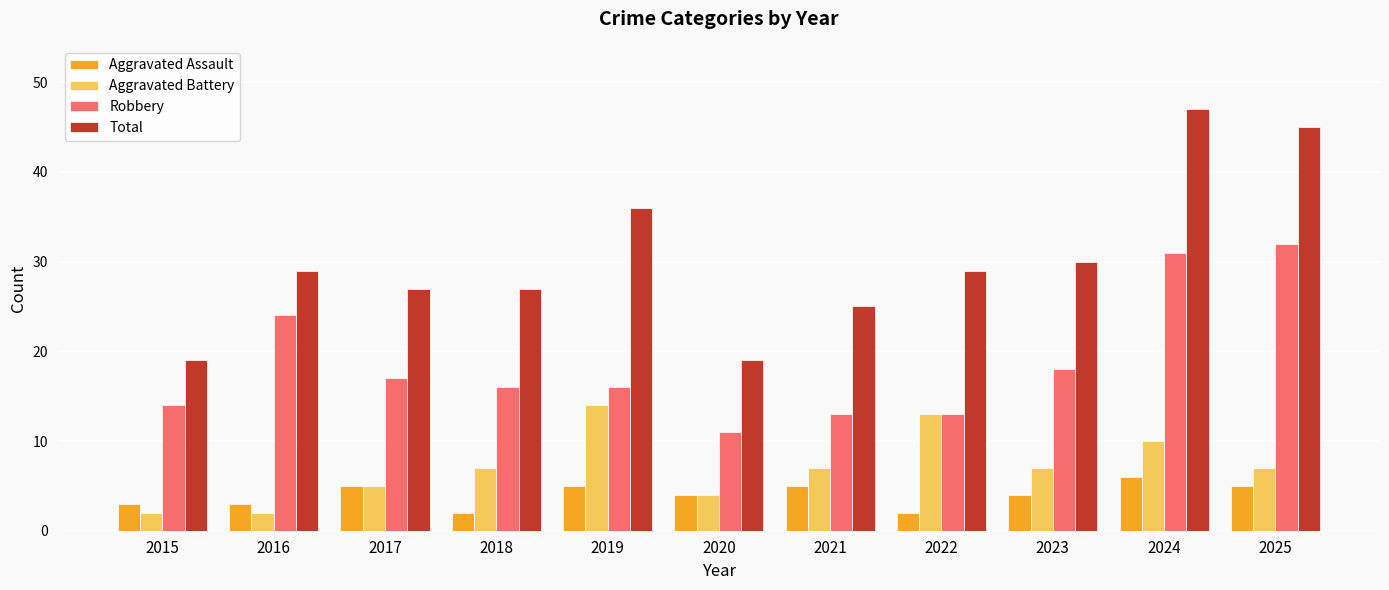

What is the difference between the maximum and minimum values in the Aggravated Assault series?

4